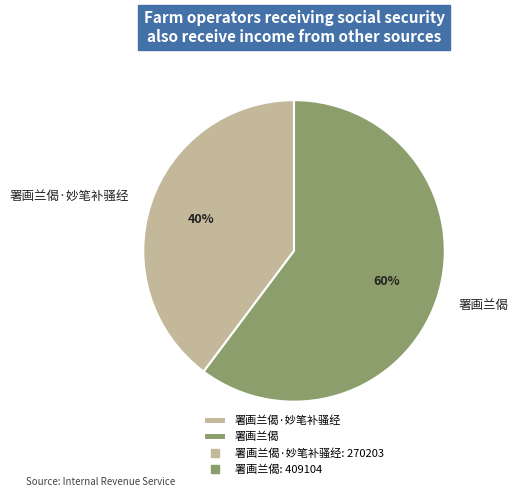

Rank the categories by value from lowest to highest.

署画兰偈·妙笔补骚经, 署画兰偈